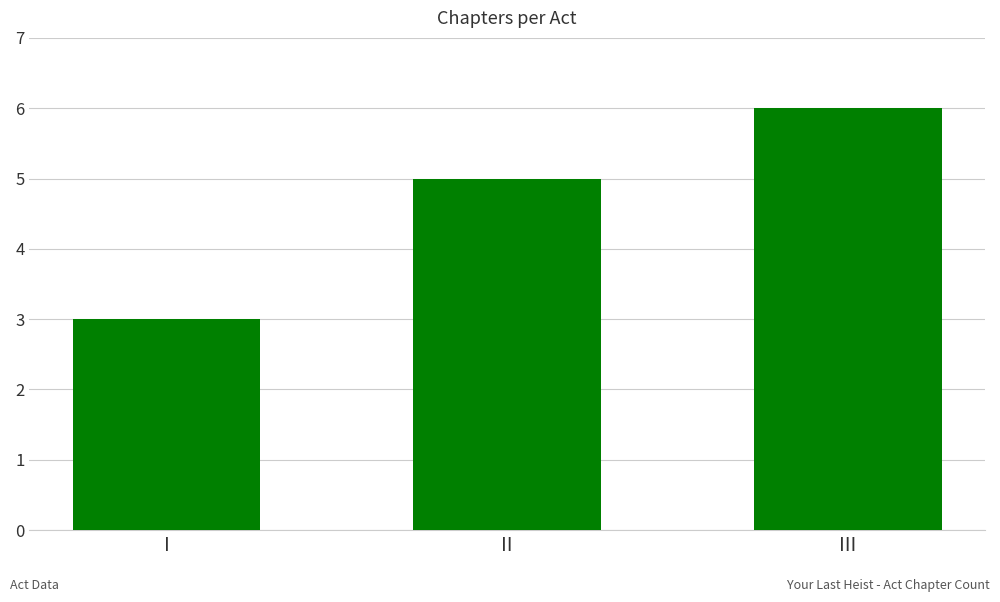

What is the difference between the maximum and minimum values?

3